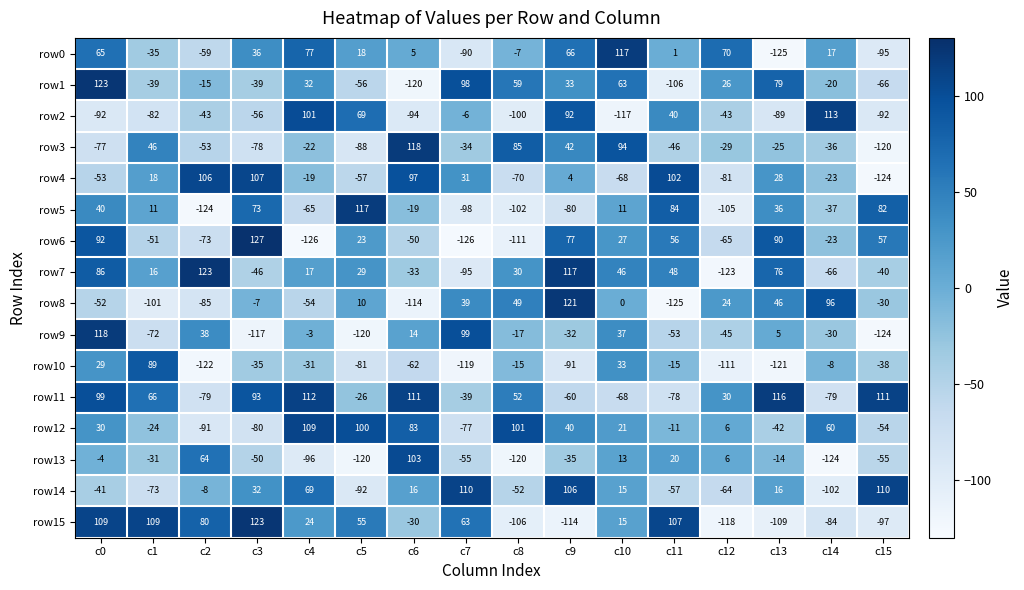

The row0 series shows 98 at c9. True or false?

False